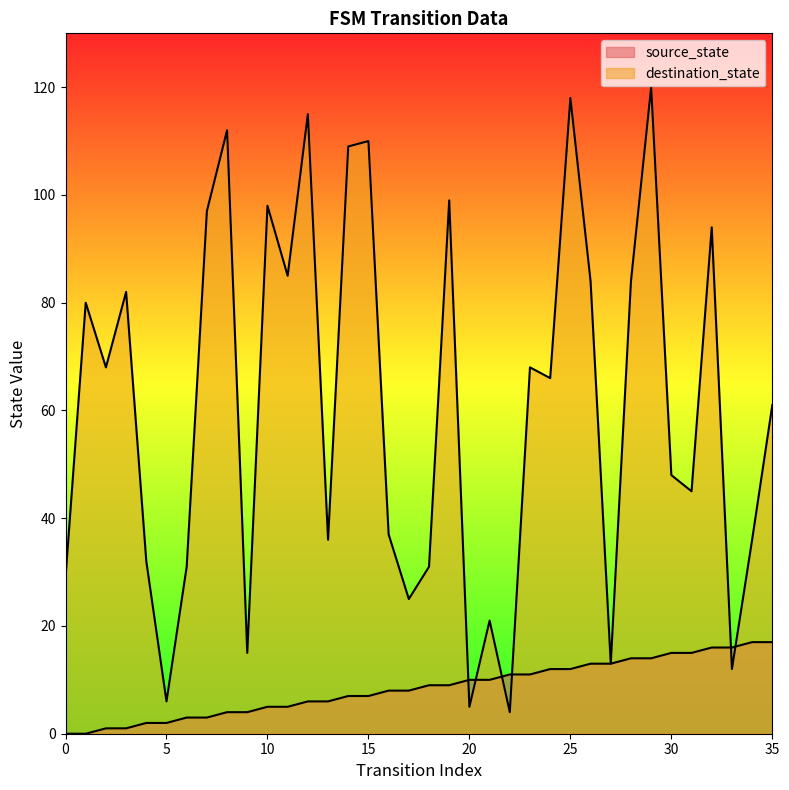

Which series has the widest spread of values?

destination_state